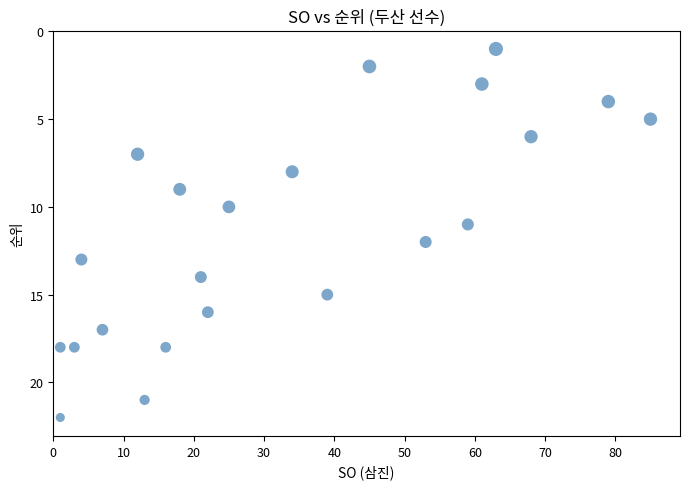

What is the range of Y values (max minus min)?

21